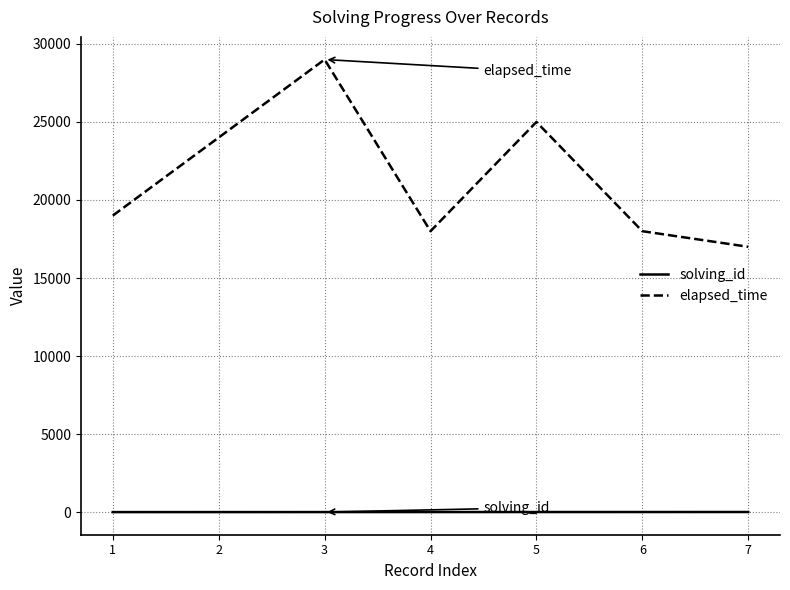

True or false: elapsed_time and solving_id cross at least once.

False